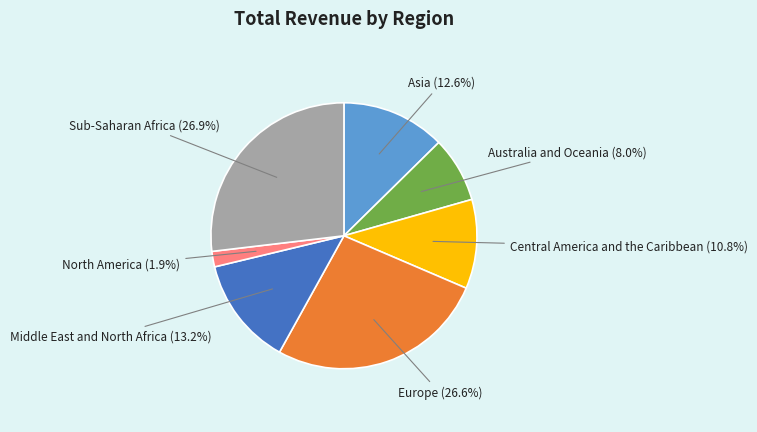

To the nearest percent, what is the difference between the Central America and the Caribbean and North America slice percentages?

9%